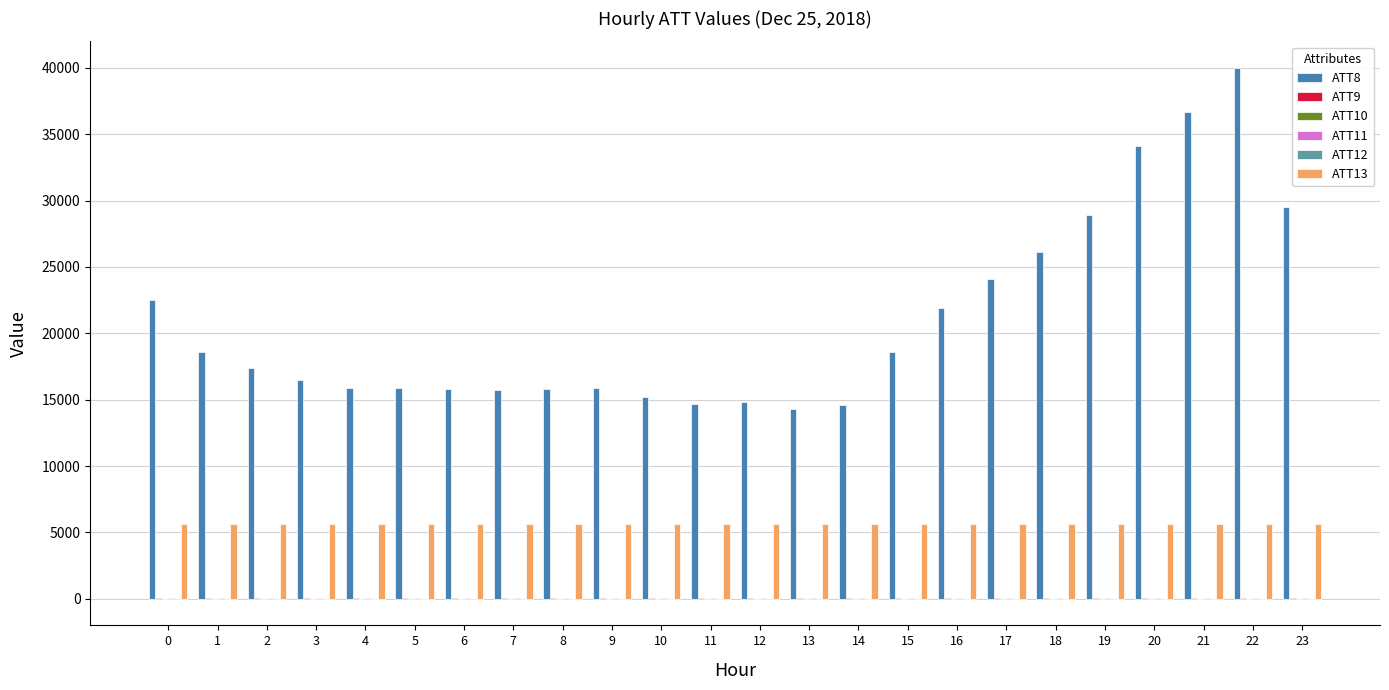

The value of ATT13 at 13 is 9667.4. True or false?

False